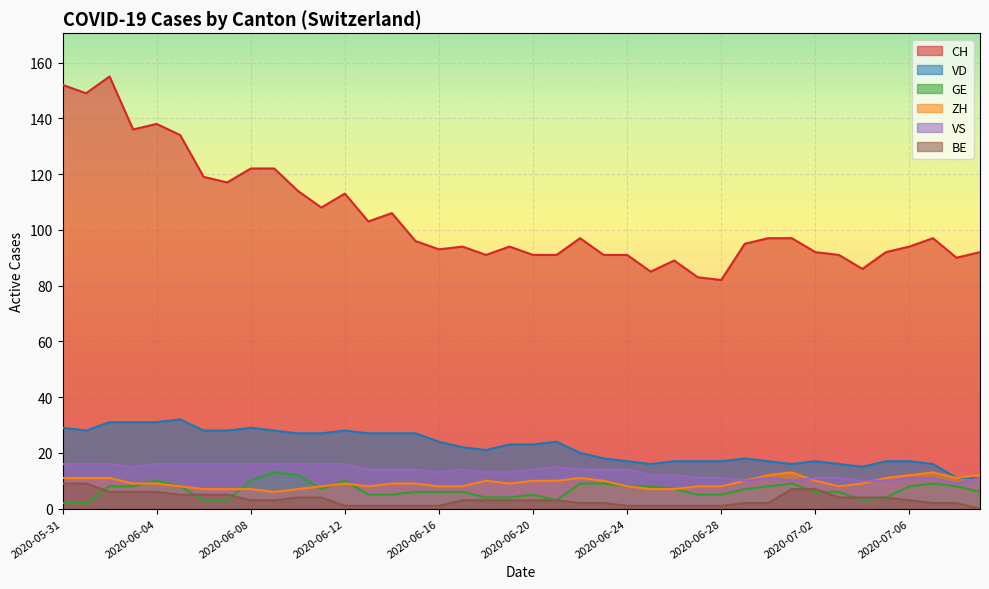

True or false: VD and CH cross at least once.

False